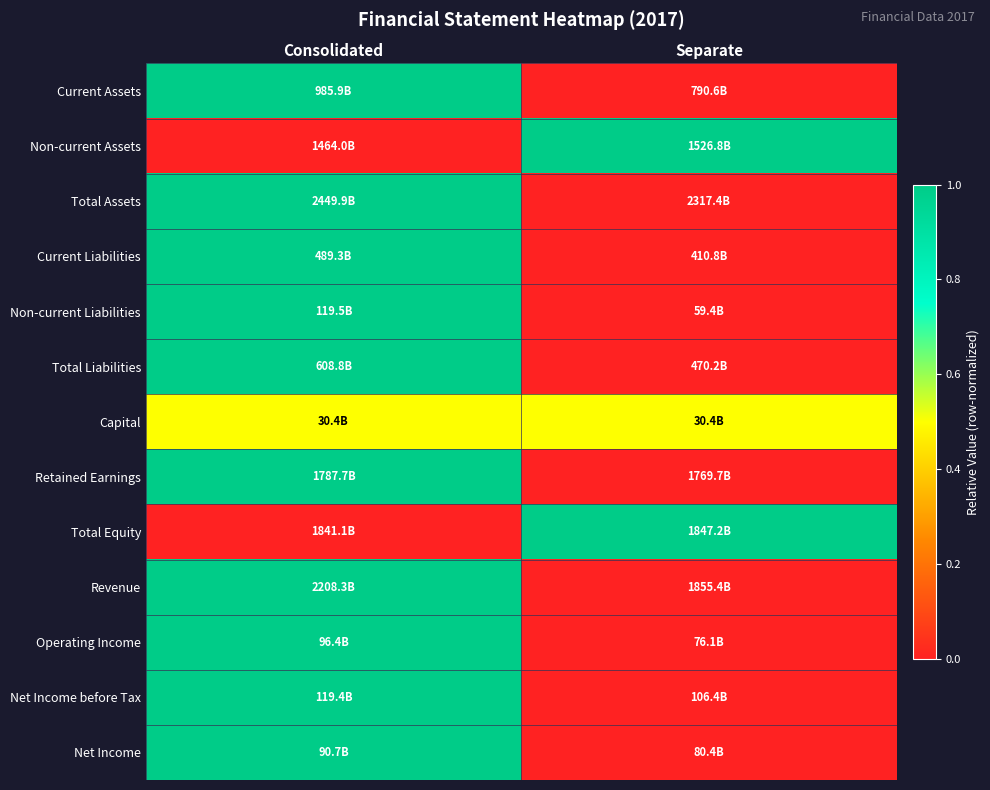

How many series are shown in this chart?

13